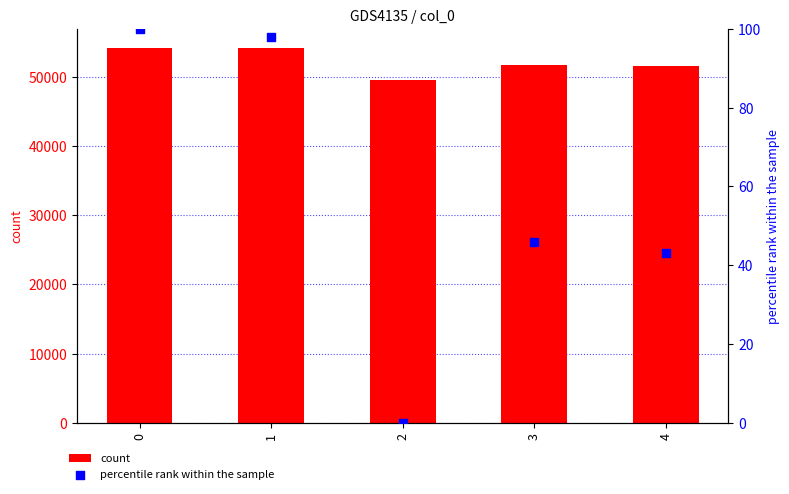

Which series has the largest total across all categories?

count